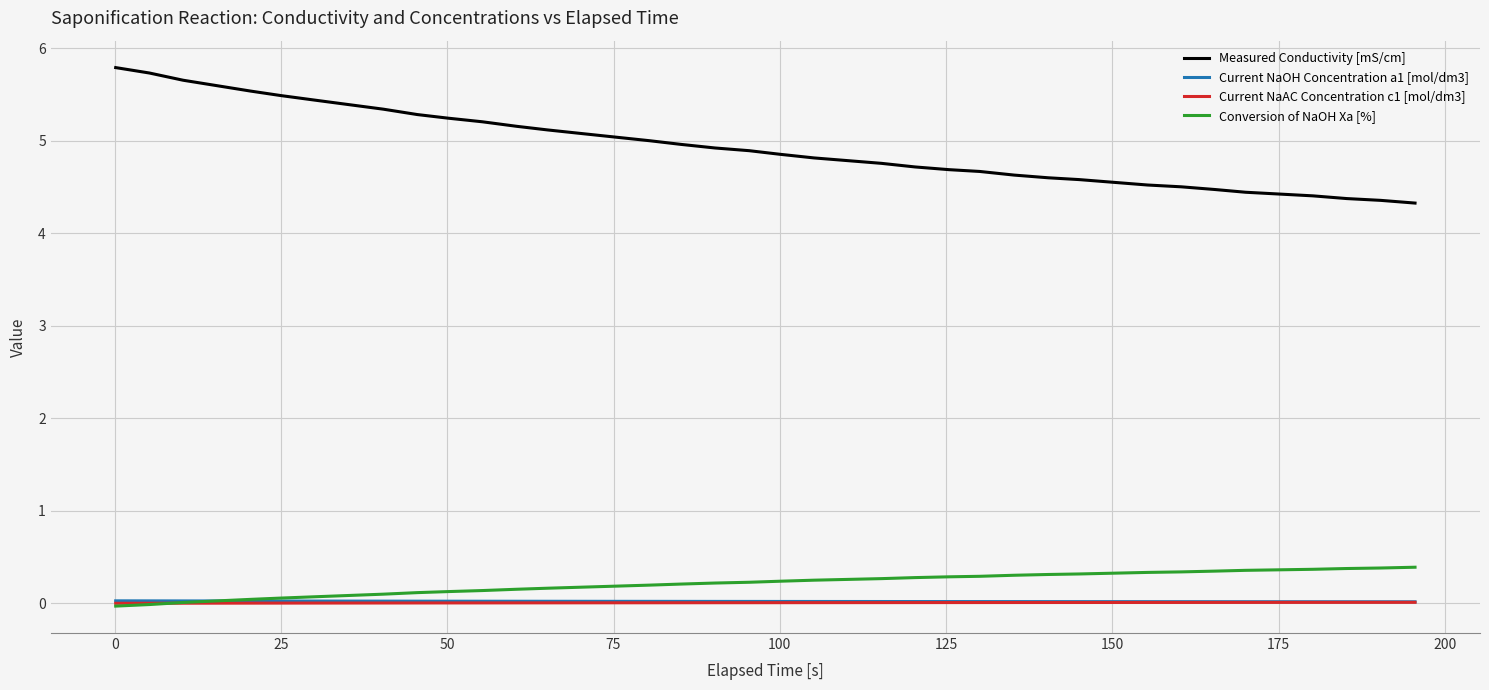

At how many categories does at least one series exceed 4?

40